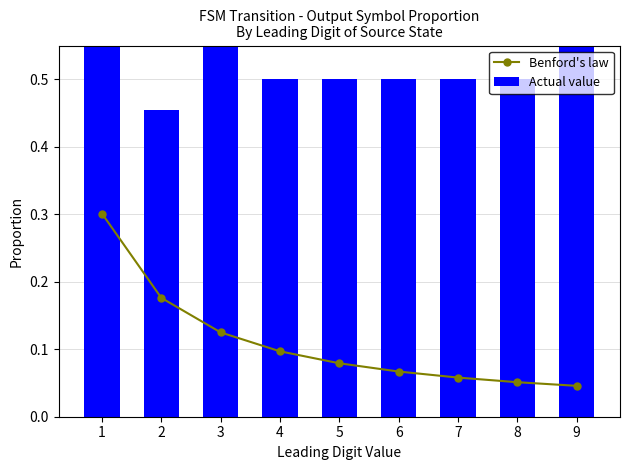

How many groups of bars are there?

9